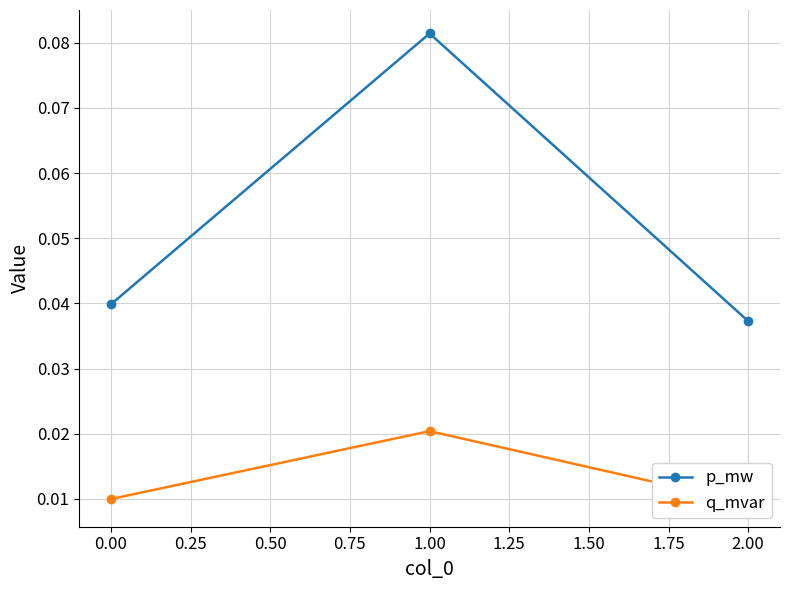

Rank the categories by p_mw value from lowest to highest.

2.00, 0.00, 1.00